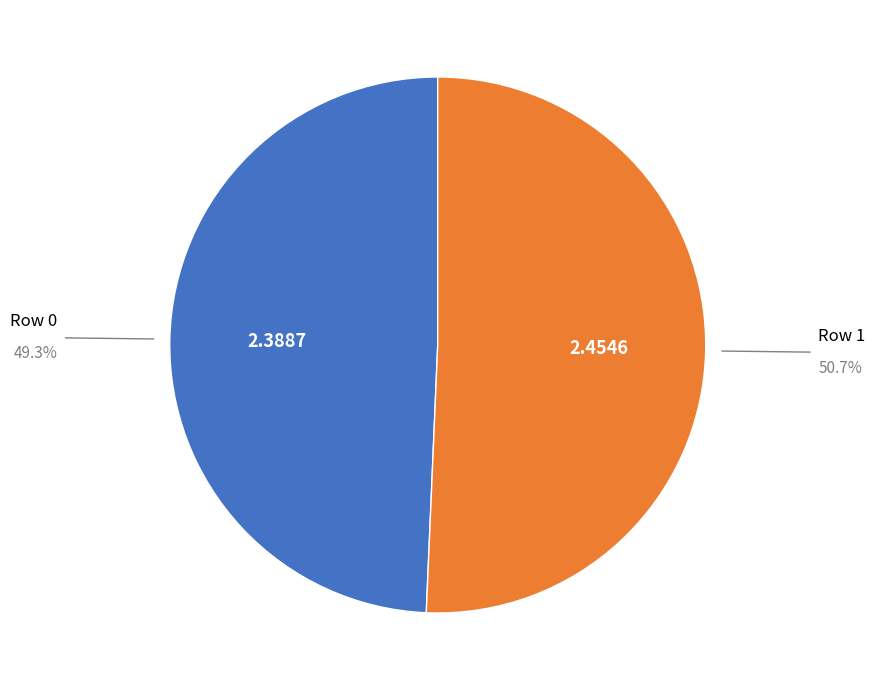

How many slices are in this pie chart?

2